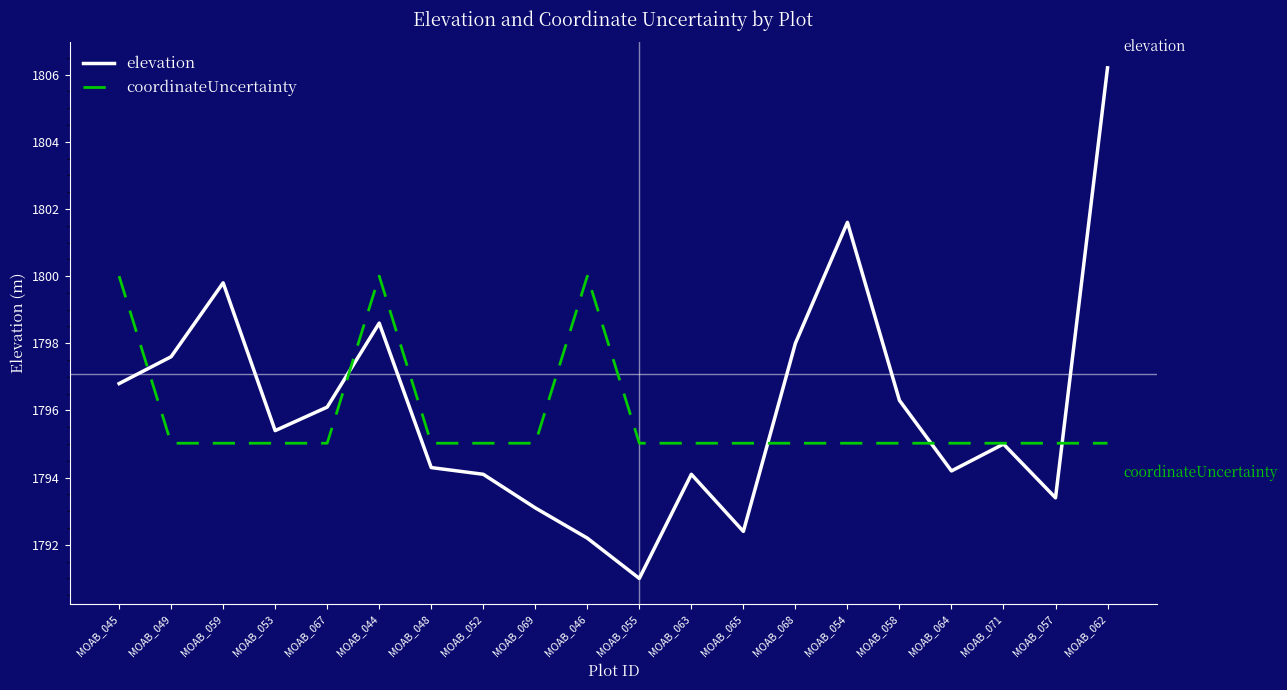

At MOAB_045, list the series in order from smallest to largest.

elevation, coordinateUncertainty